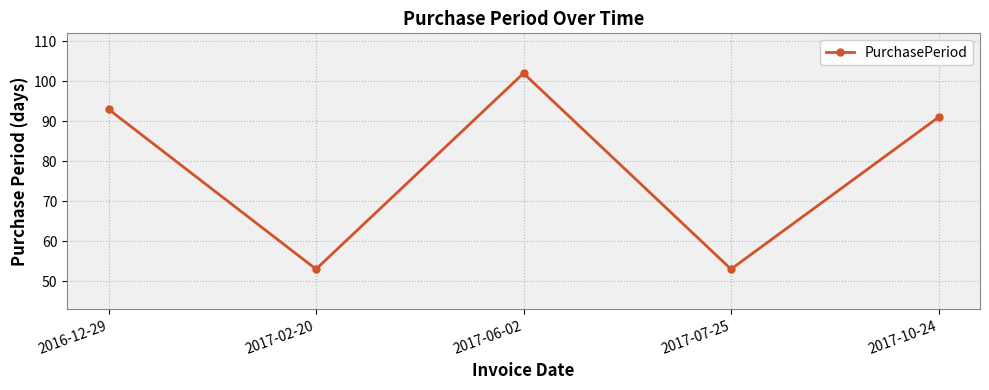

Which has a higher value, 2016-12-29 or 2017-02-20?

2016-12-29